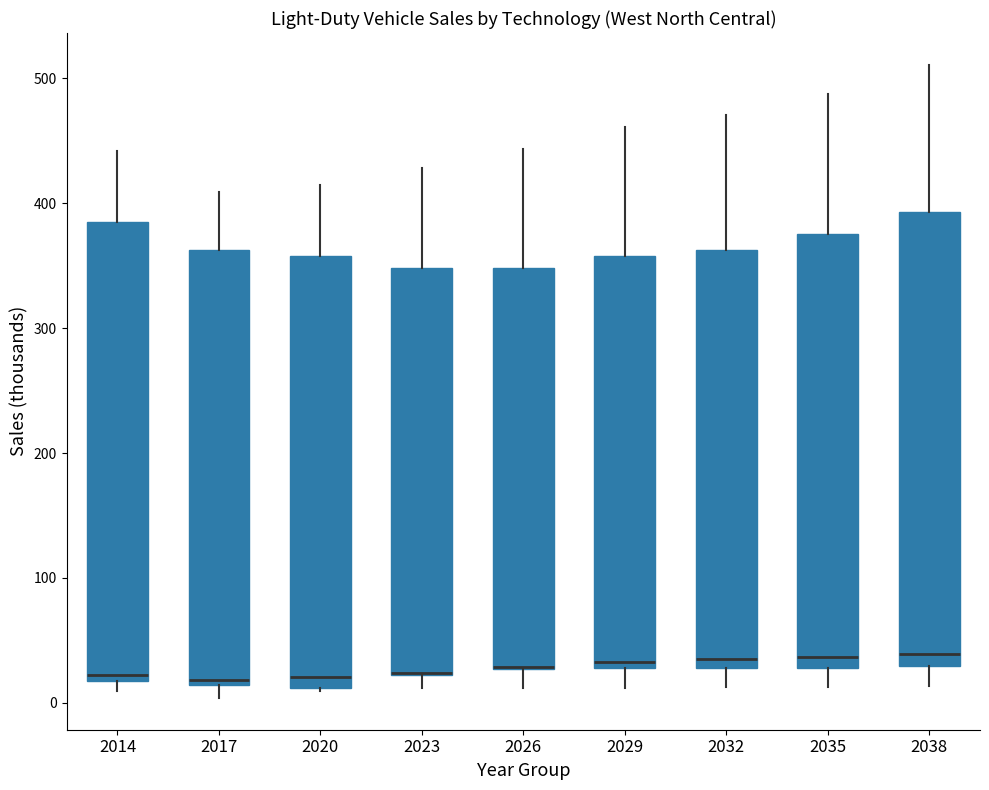

Reading left to right, transcribe this box plot: for each box, give where its median line is, the range the box spans, and where its two whiskers end, as read against the y-axis. The values are not printed on the chart, so give them approximately, as read against the axis.

2014: median 20 (just above the box's lower edge), box 20 to 390, whiskers 10 to 440
2017: median 20, box 10 to 360, whiskers 0 to 410
2020: median 20, box 10 to 360, whiskers 10 to 410
2023: median 20 (drawn on the box's lower edge), box 20 to 350, whiskers 10 to 430
2026: median 30 (drawn on the box's lower edge), box 30 to 350, whiskers 10 to 440
2029: median 30 (just above the box's lower edge), box 30 to 360, whiskers 10 to 460
2032: median 30 (just above the box's lower edge), box 30 to 360, whiskers 10 to 470
2035: median 40, box 30 to 380, whiskers 10 to 490
2038: median 40, box 30 to 390, whiskers 10 to 510